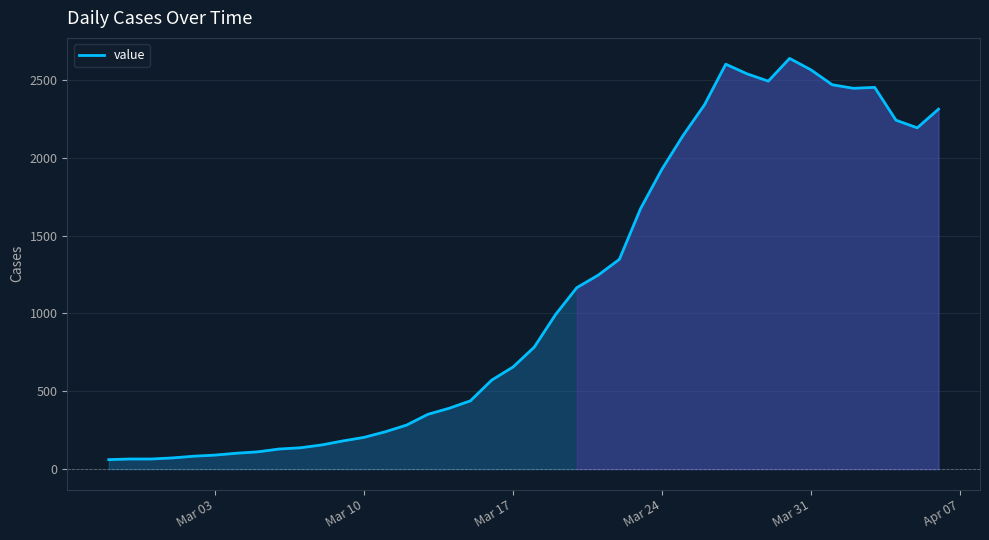

How many categories are shown in the chart?

40